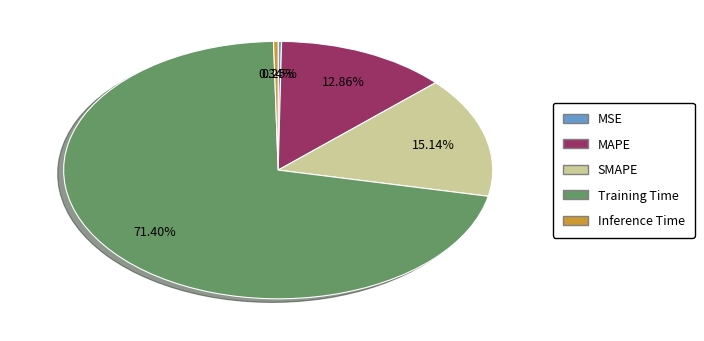

Which category has the biggest portion of the pie?

Training Time